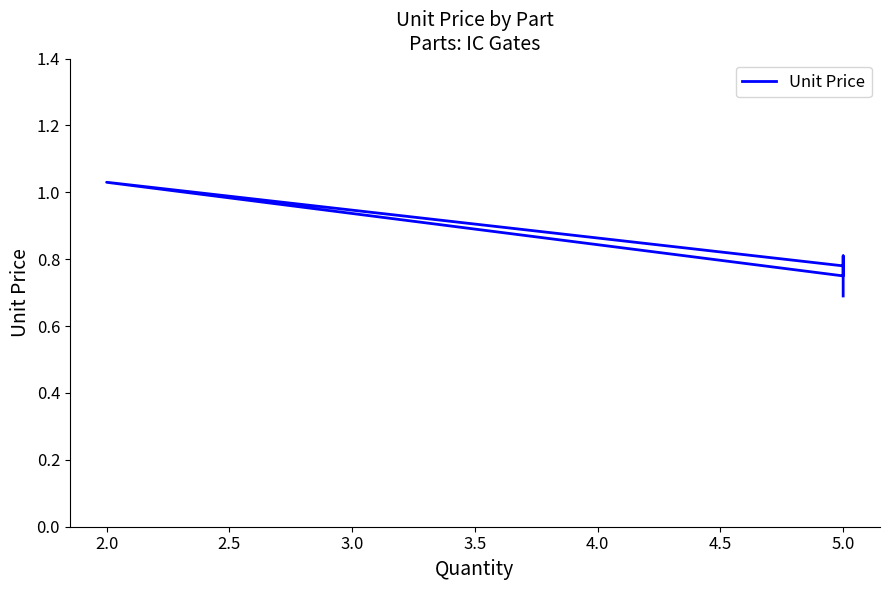

What is the sum of all values?

4.8